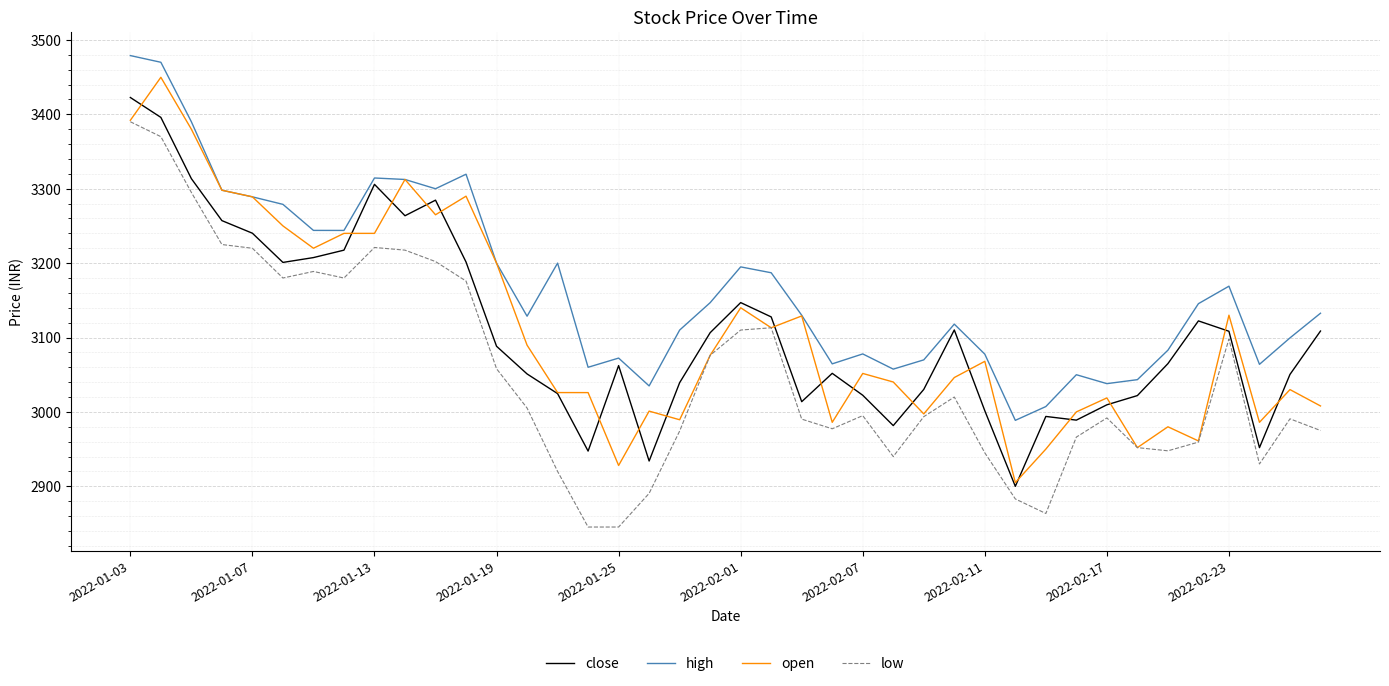

What is the highest value of the close series?

3422.7